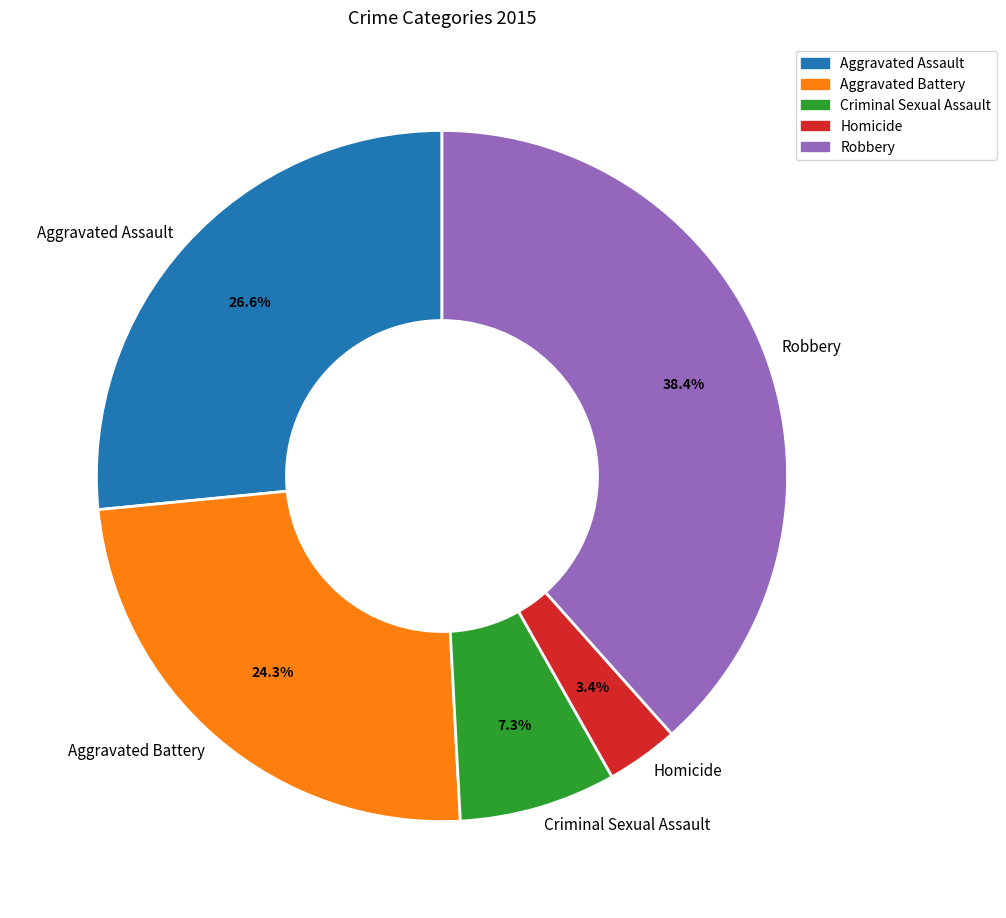

To the nearest percent, what percentage of the pie is Criminal Sexual Assault?

7%